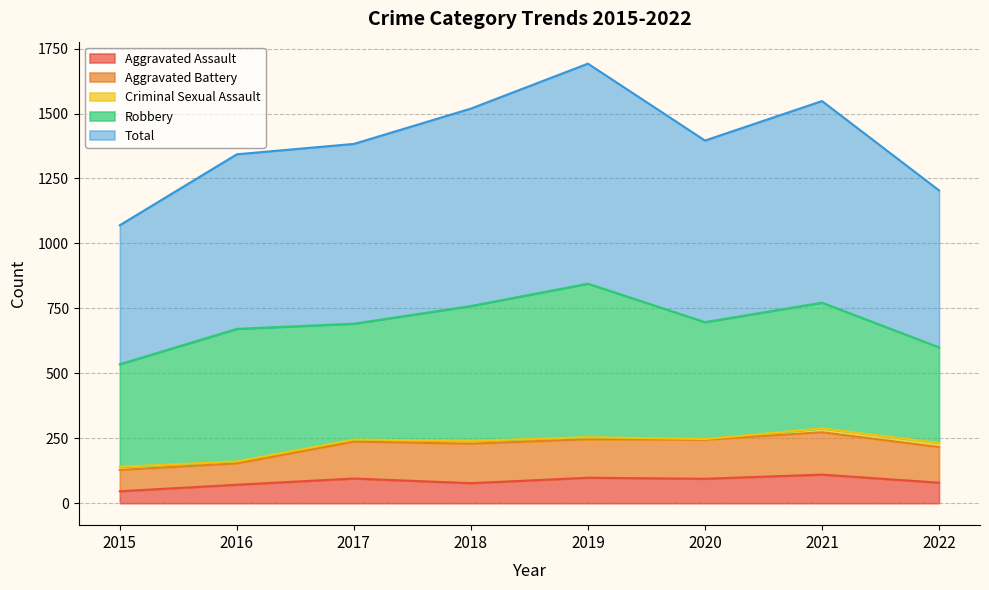

What is the value of the Criminal Sexual Assault point at the 4th from the left?

11